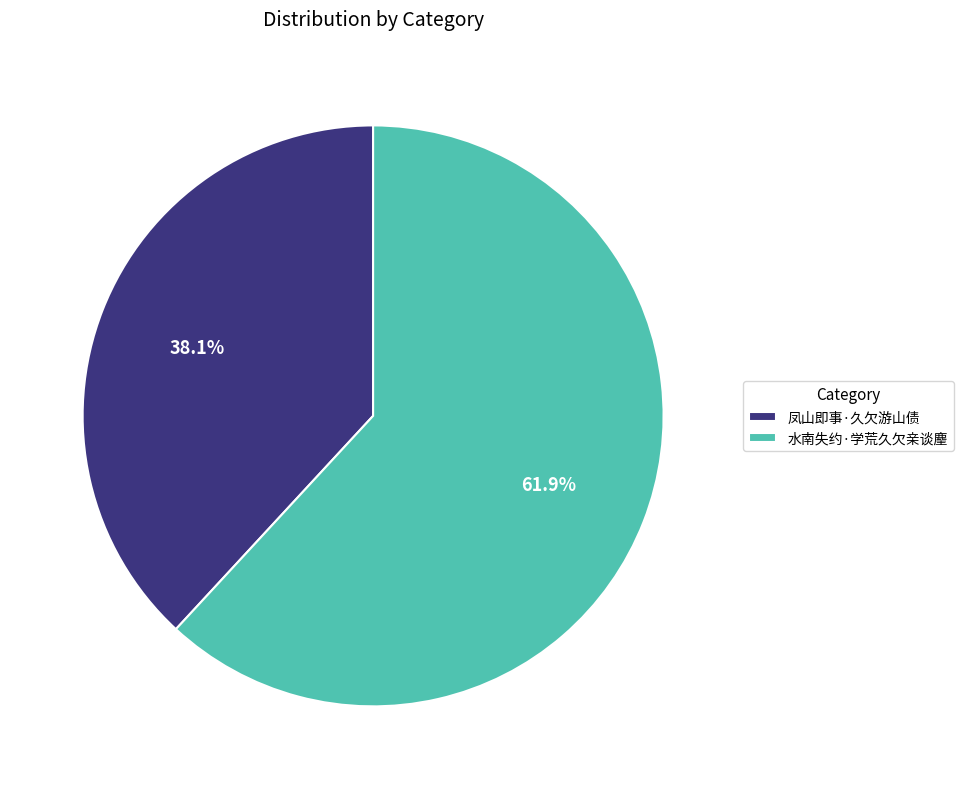

How many slices are in this pie chart?

2